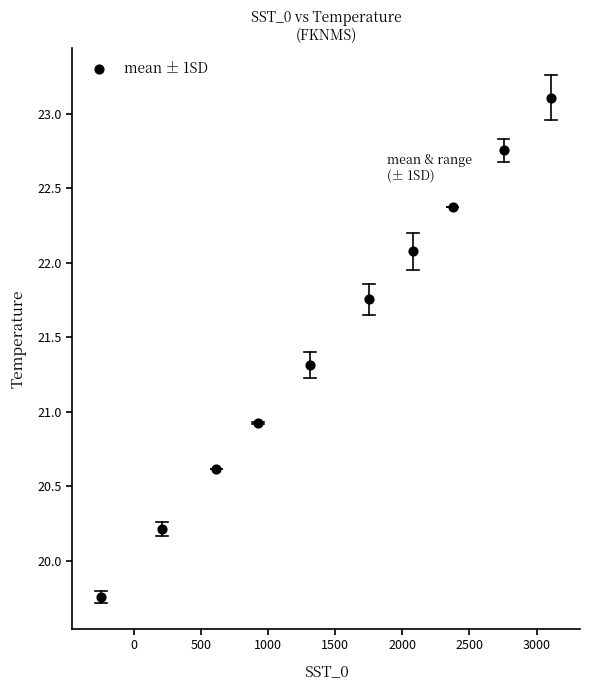

What Y value in the scatter plot is closest to 21?

20.9